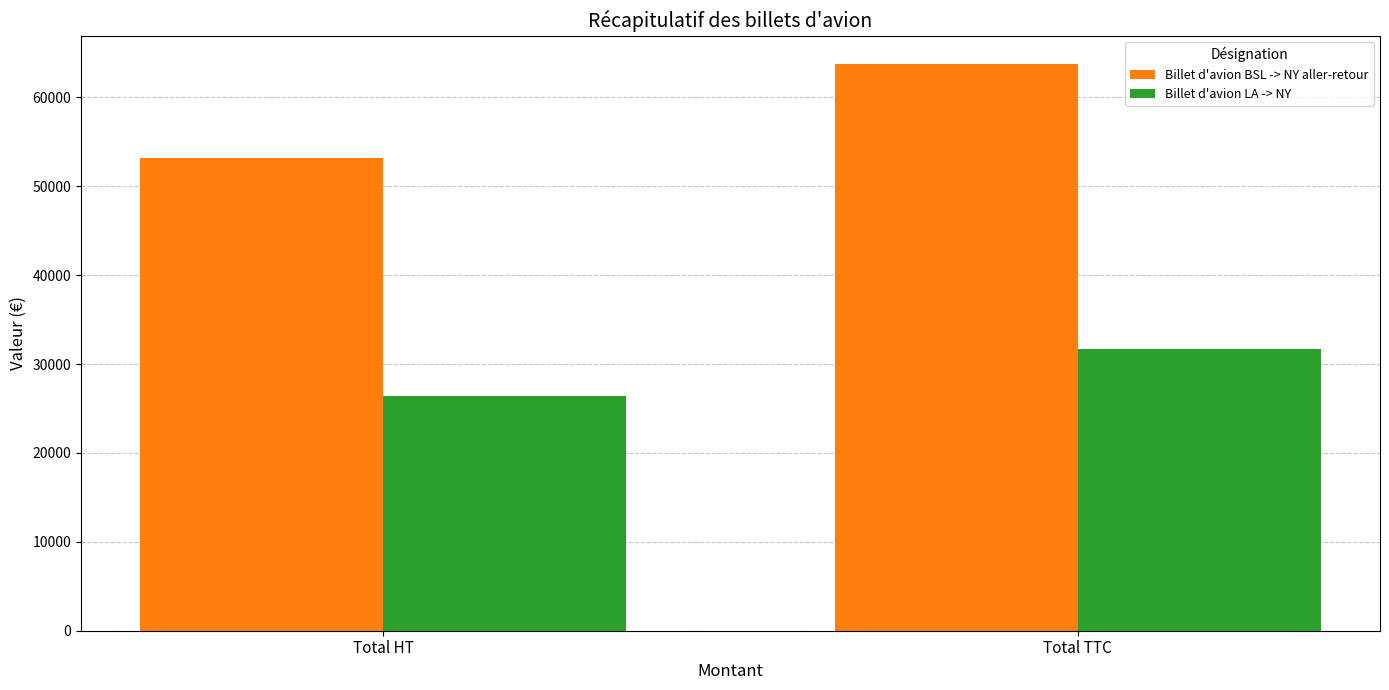

Does the chart contain stacked bars?

No